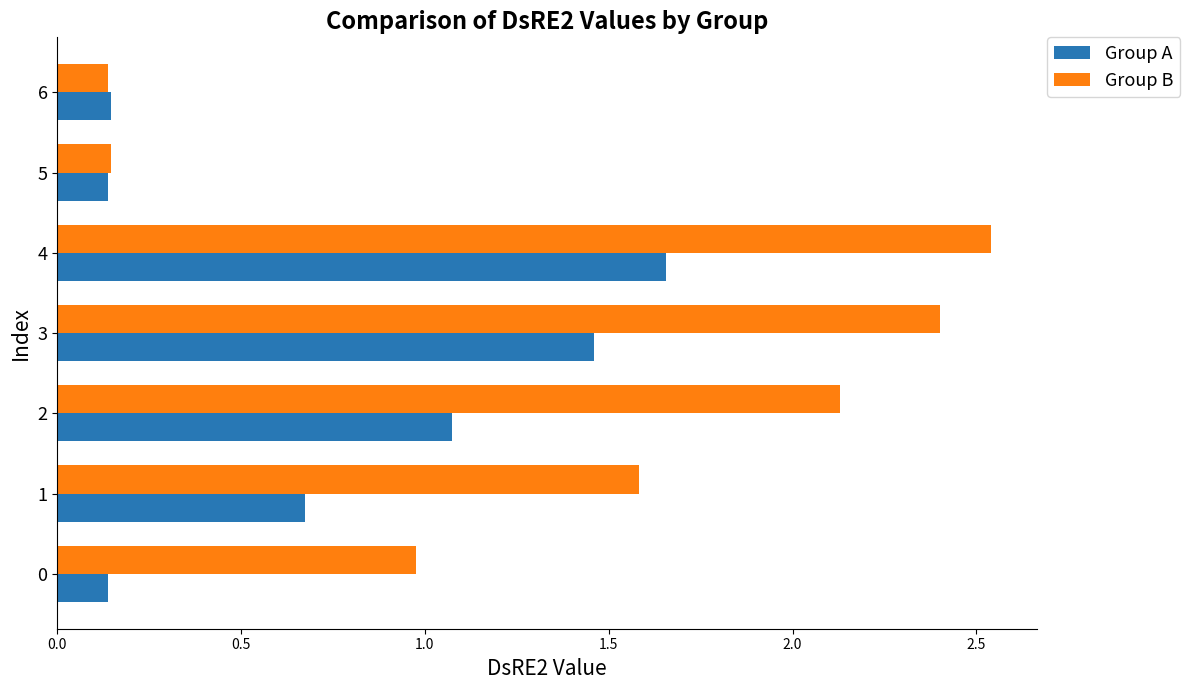

At 3, list the series in order from smallest to largest.

Group A, Group B